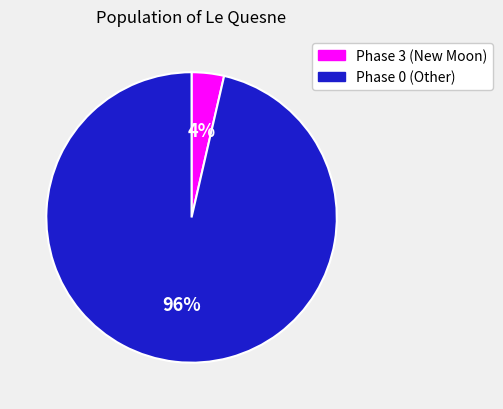

What is the largest slice in the pie chart?

Phase 0 (Other)